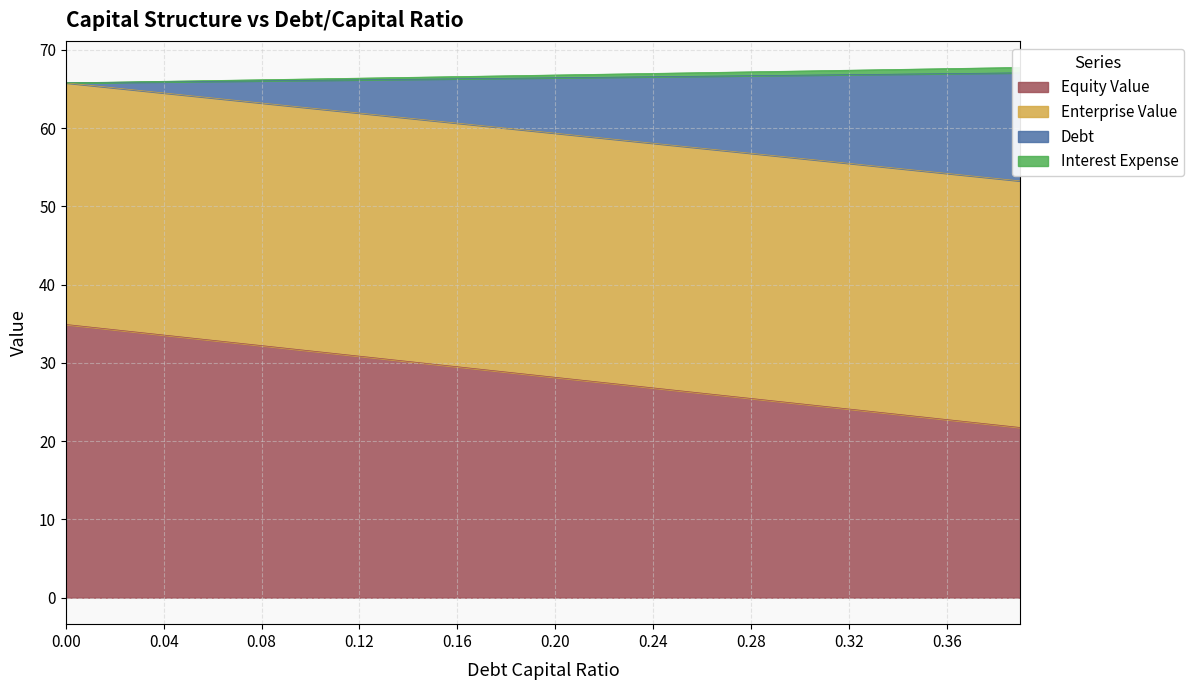

Read the equity_value value at 0.06.

32.9